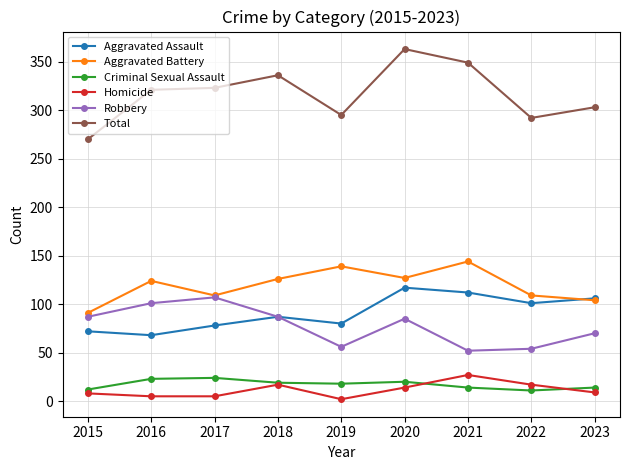

Which series has the widest spread of values?

Total